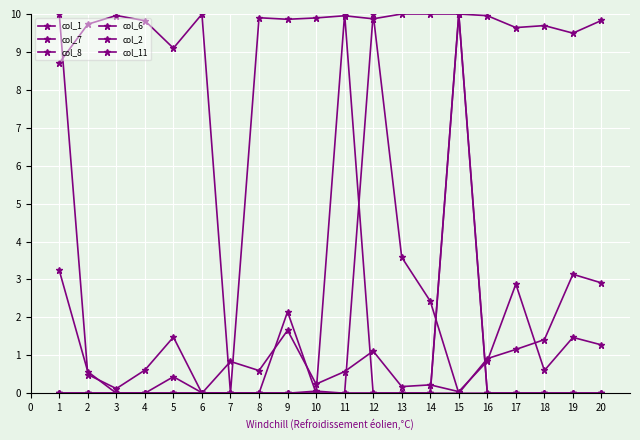

Is this an area chart (filled region under the line)?

No